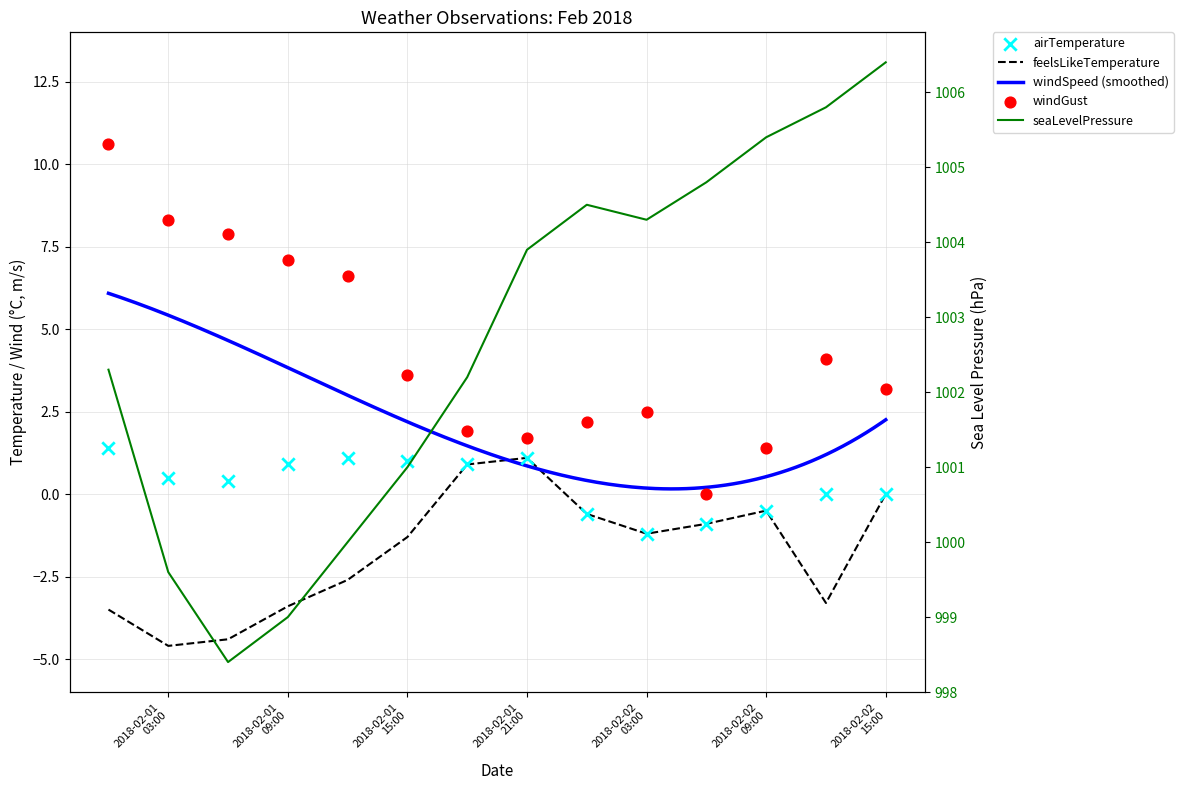

Which series has the largest Y range (max minus min)?

windGust